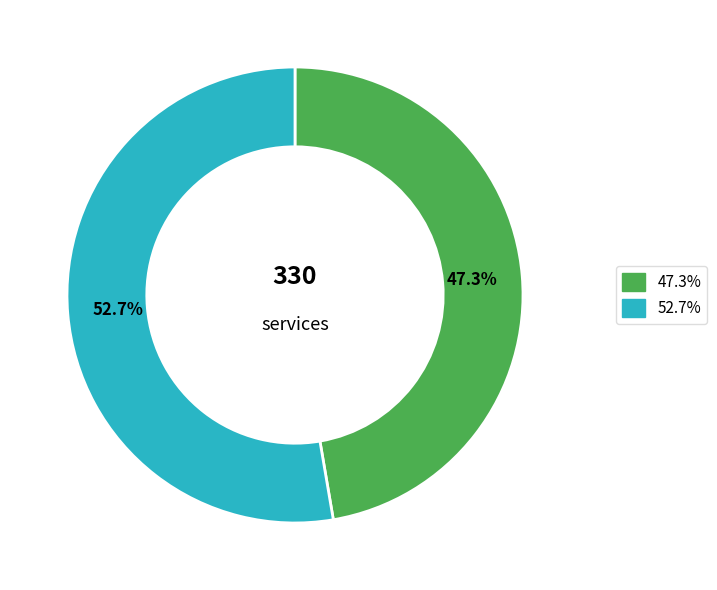

Is there a majority slice in this chart?

Yes